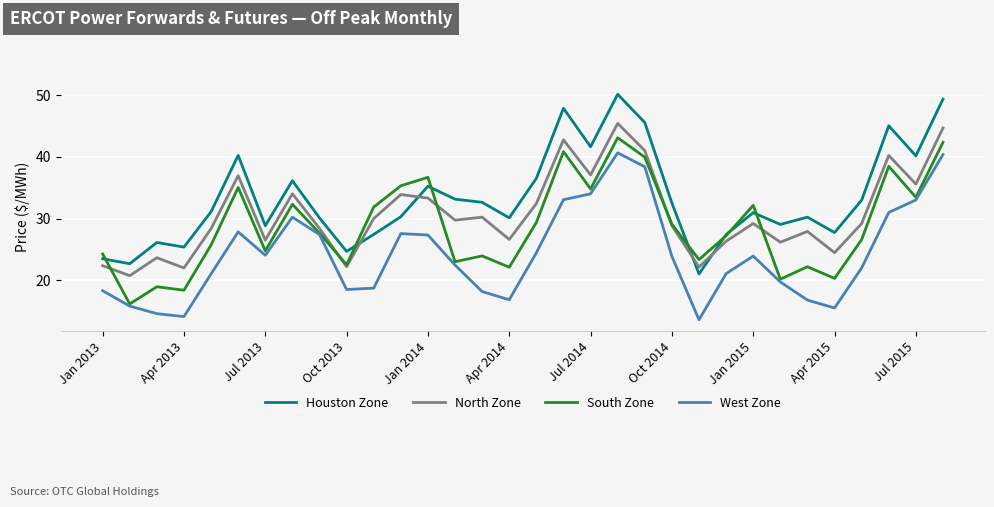

Rank the series by their maximum value, from highest to lowest.

Houston Zone, North Zone, South Zone, West Zone